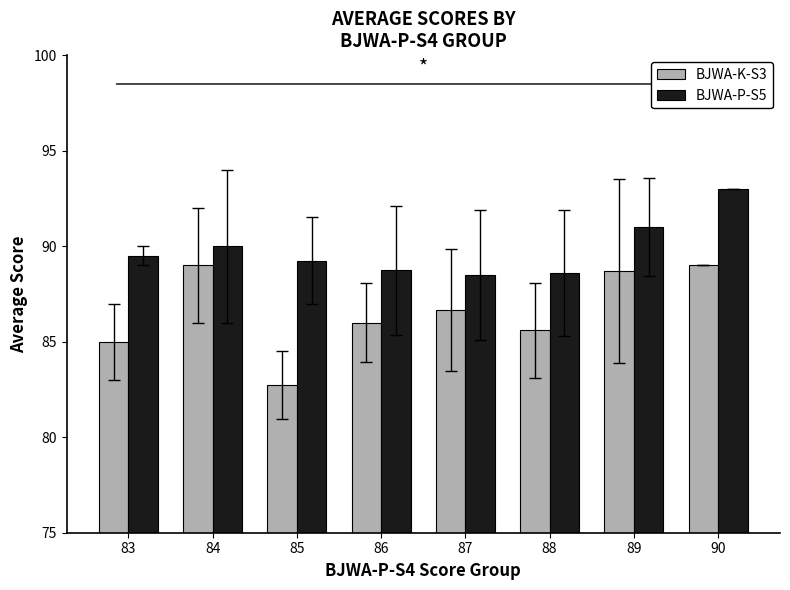

What are all the series names shown in the legend?

BJWA-K-S3, BJWA-P-S5